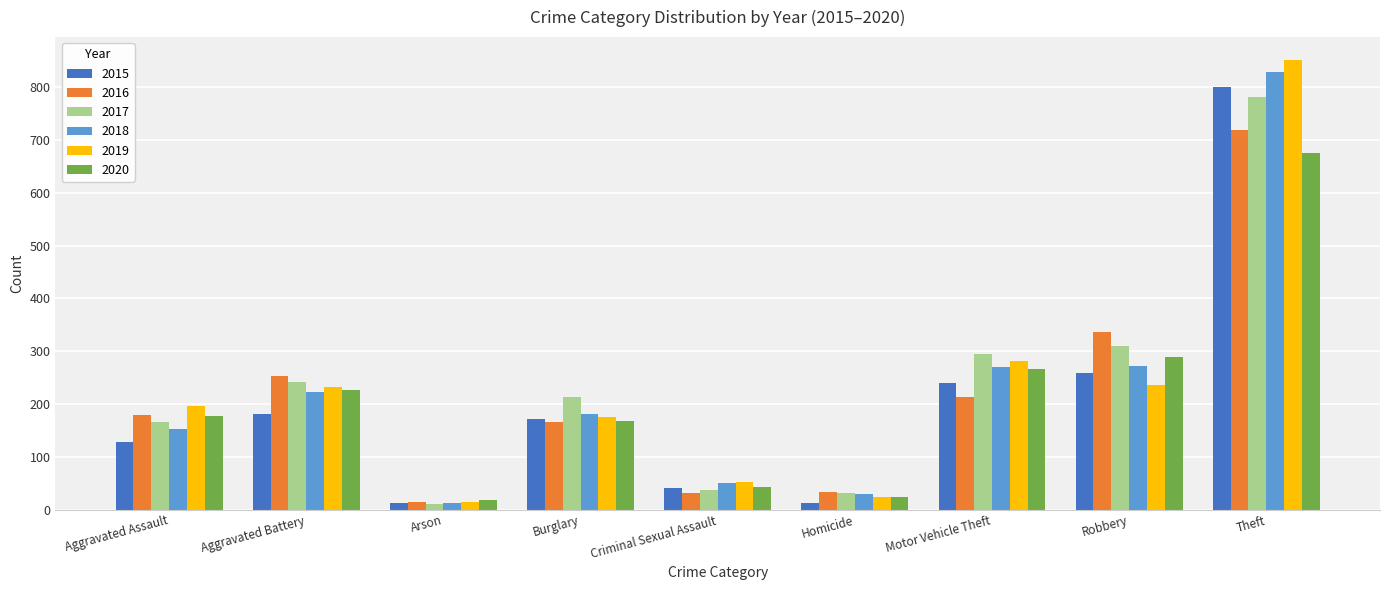

Where is 2017 nearest to the value 396?

Robbery